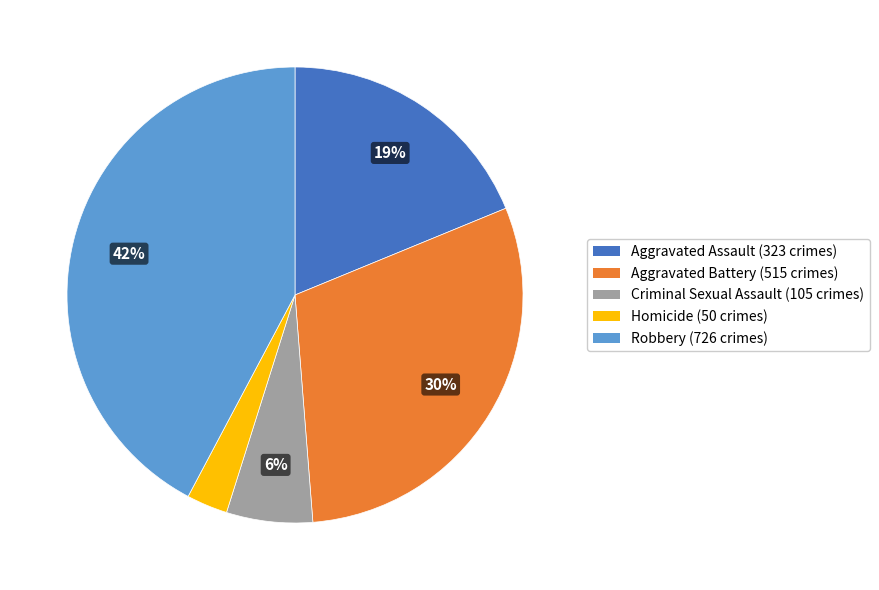

Which category has the smallest portion of the pie?

Homicide